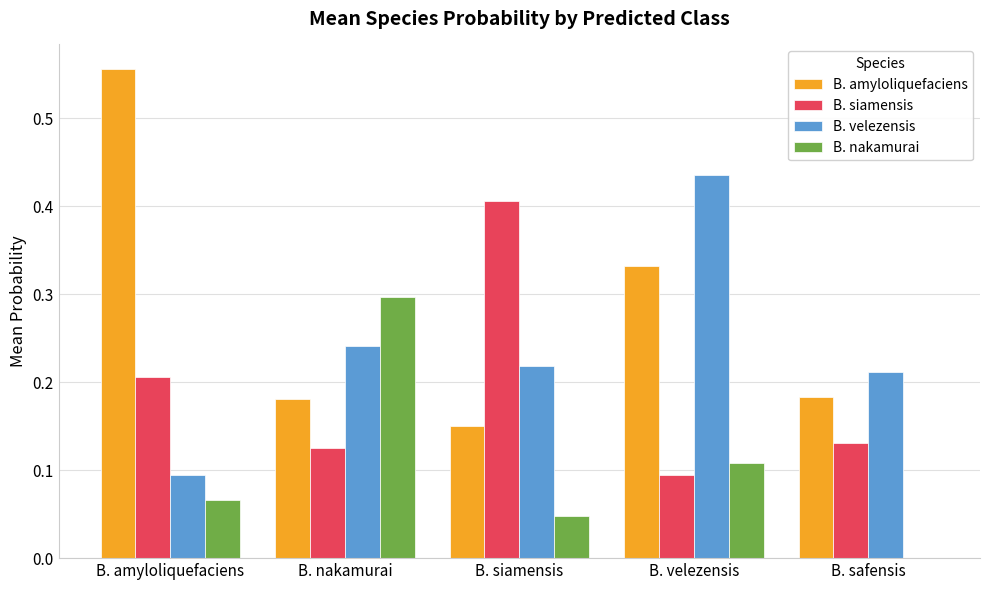

At which category is the sum across all series the highest?

B. velezensis